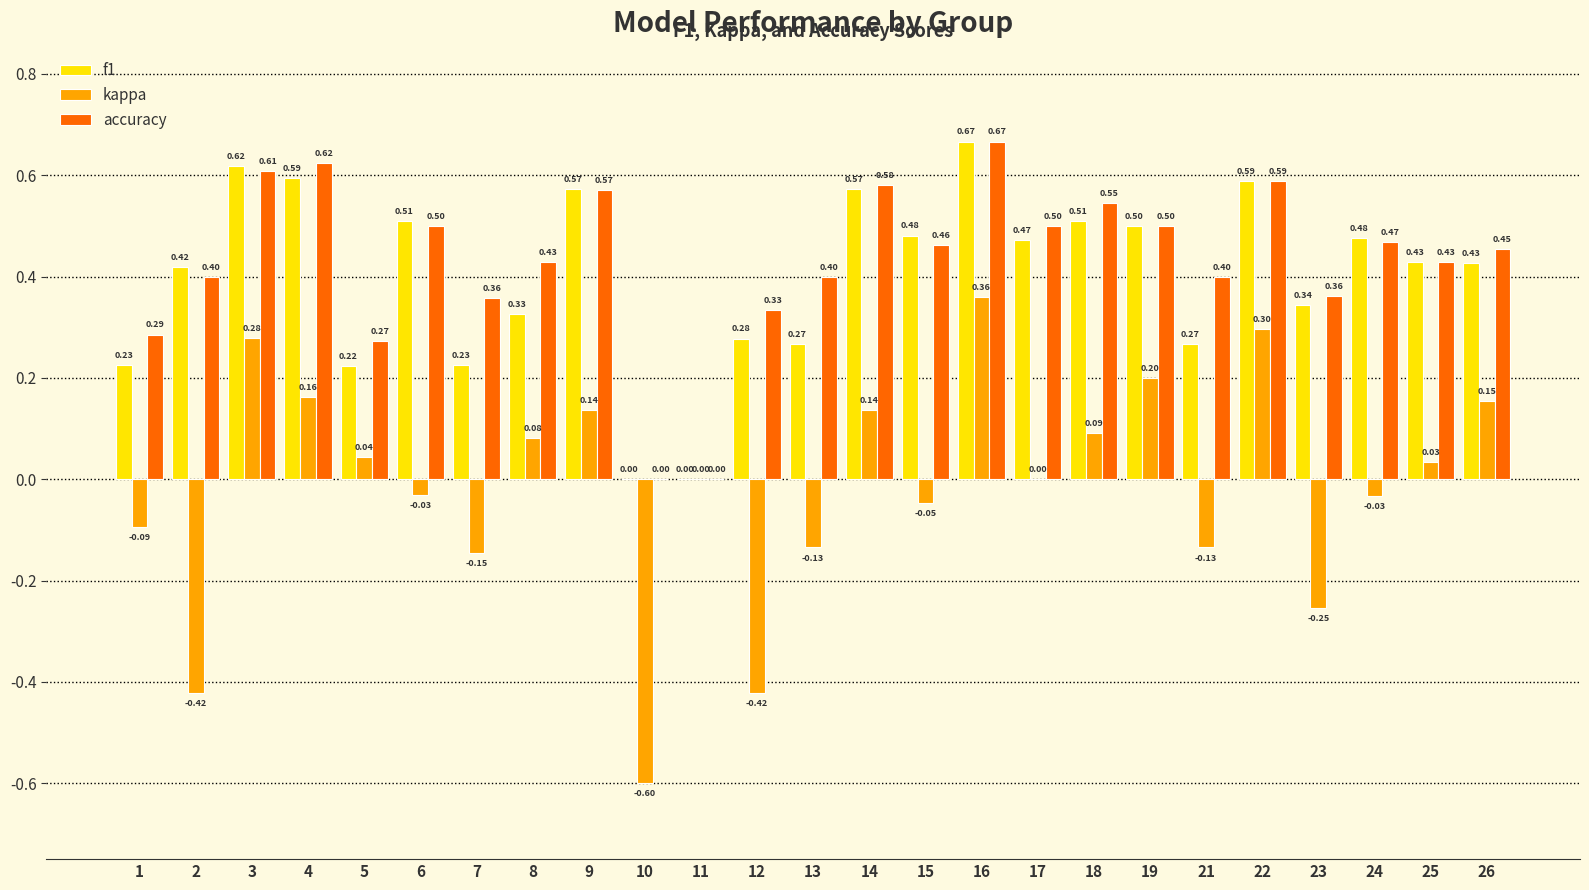

What is the difference between the kappa values at 21 and 4?

0.3